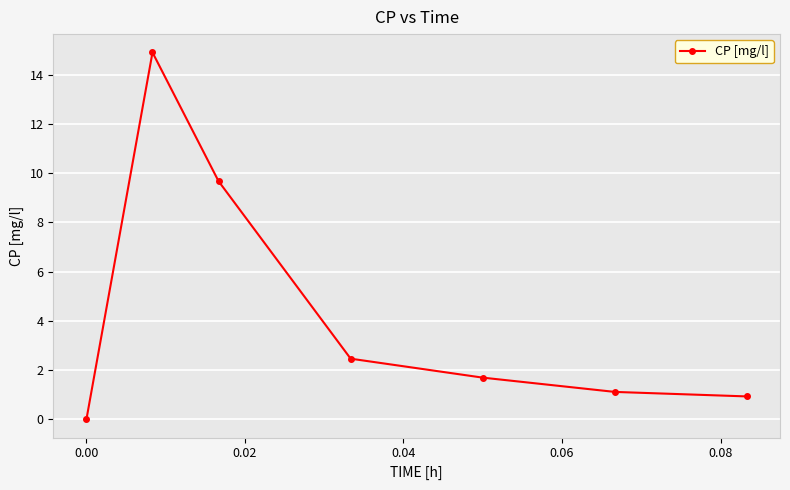

What is the difference between the maximum and minimum values?

14.9